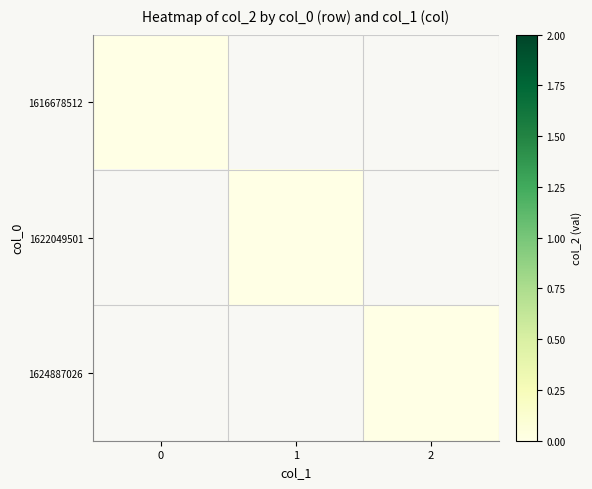

At which label does 1624887026 reach its minimum?

1